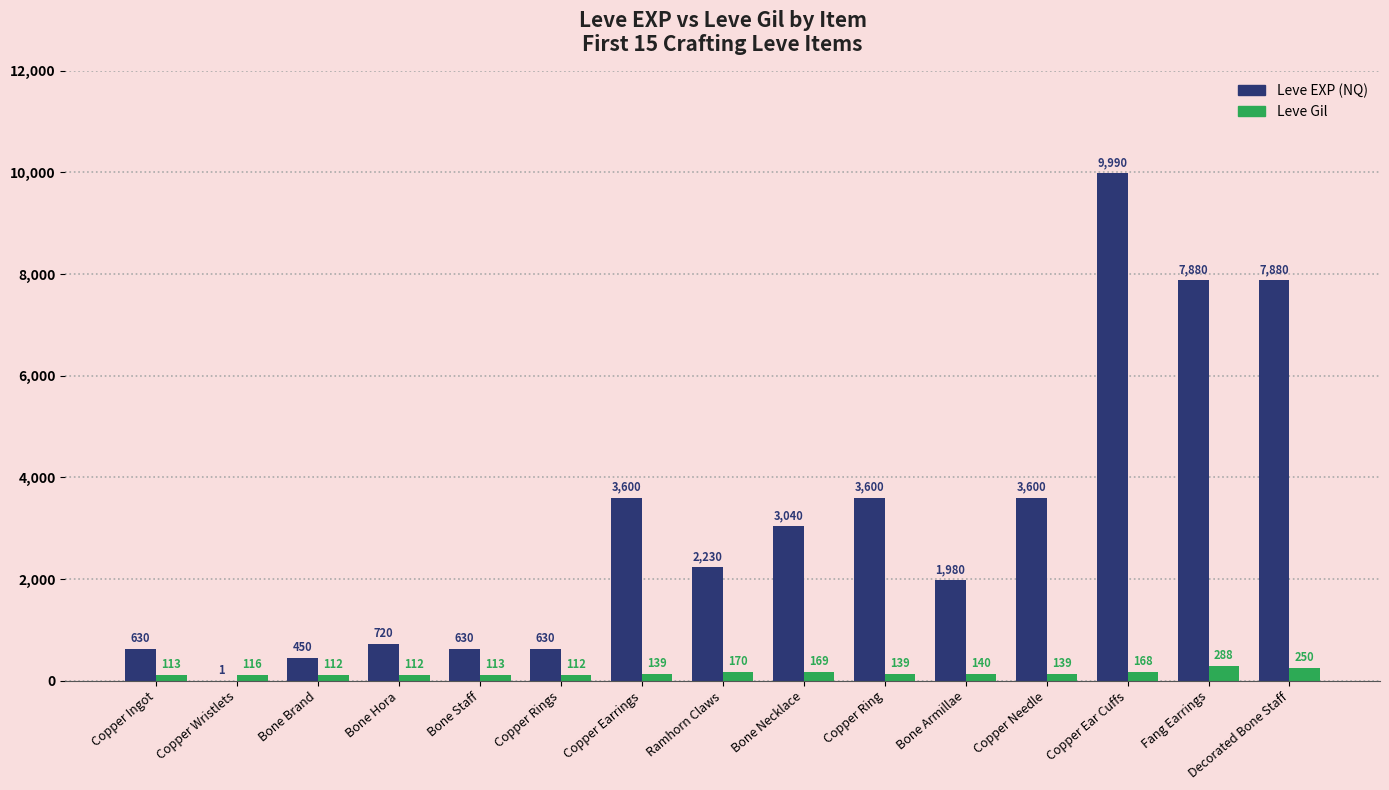

What is the highest value of the Leve Gil series?

288